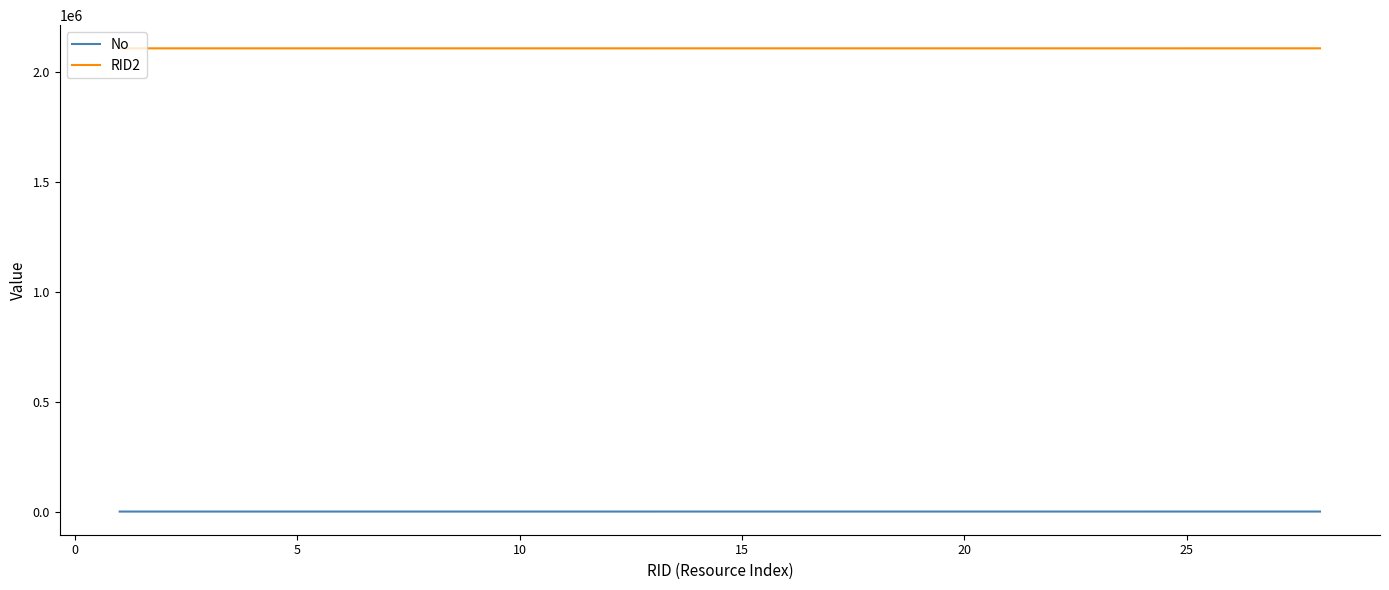

Which series has the largest total across all categories?

RID2